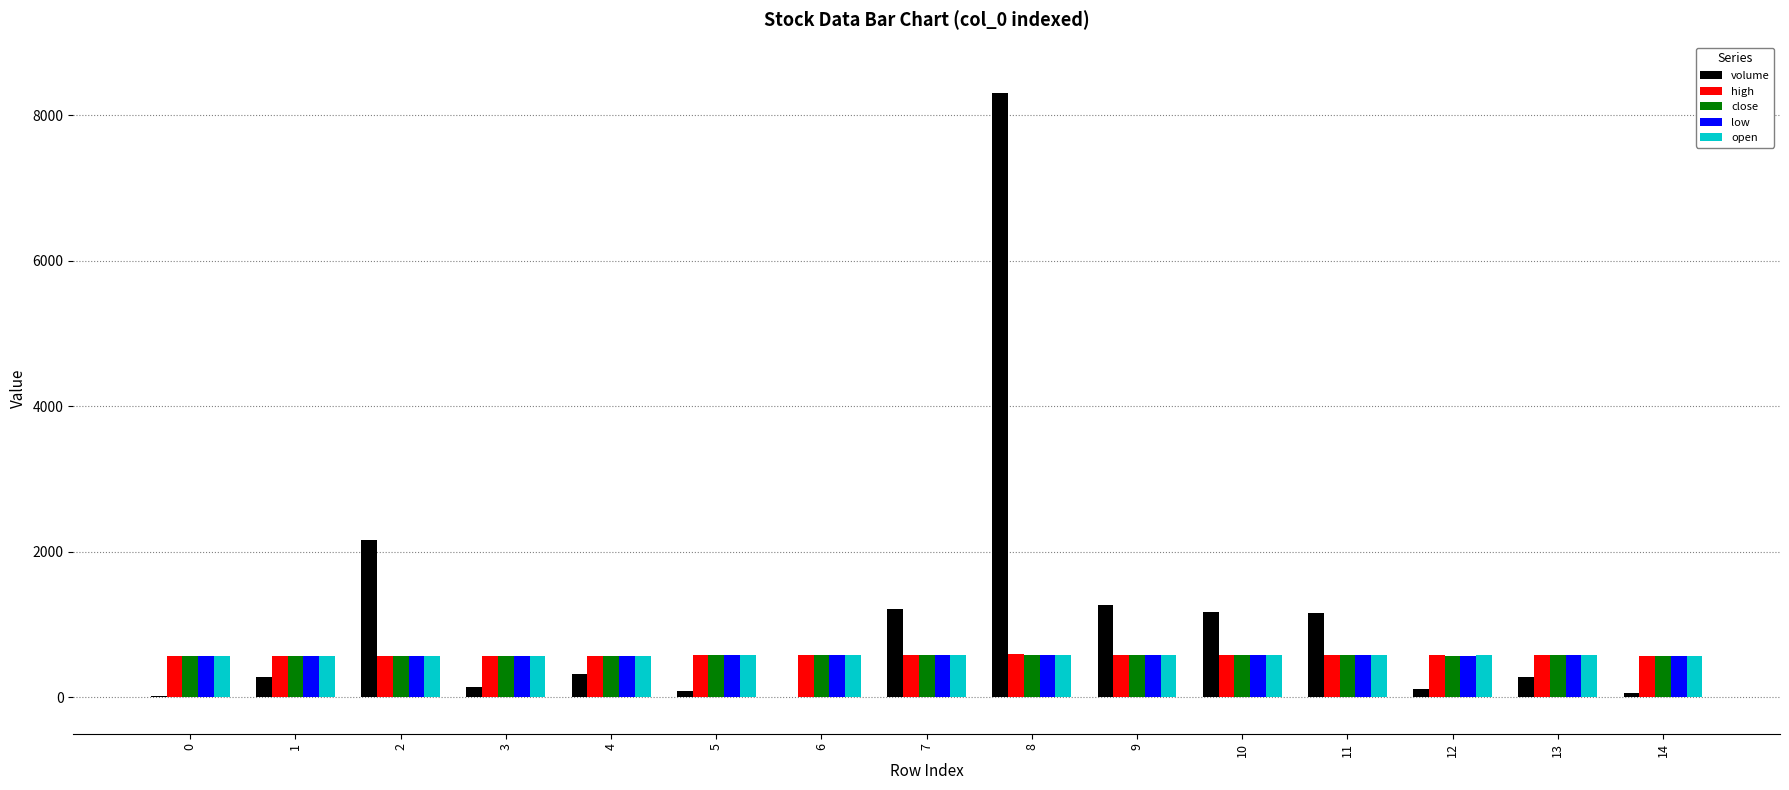

The value of volume at 8 is 5401.5. True or false?

False